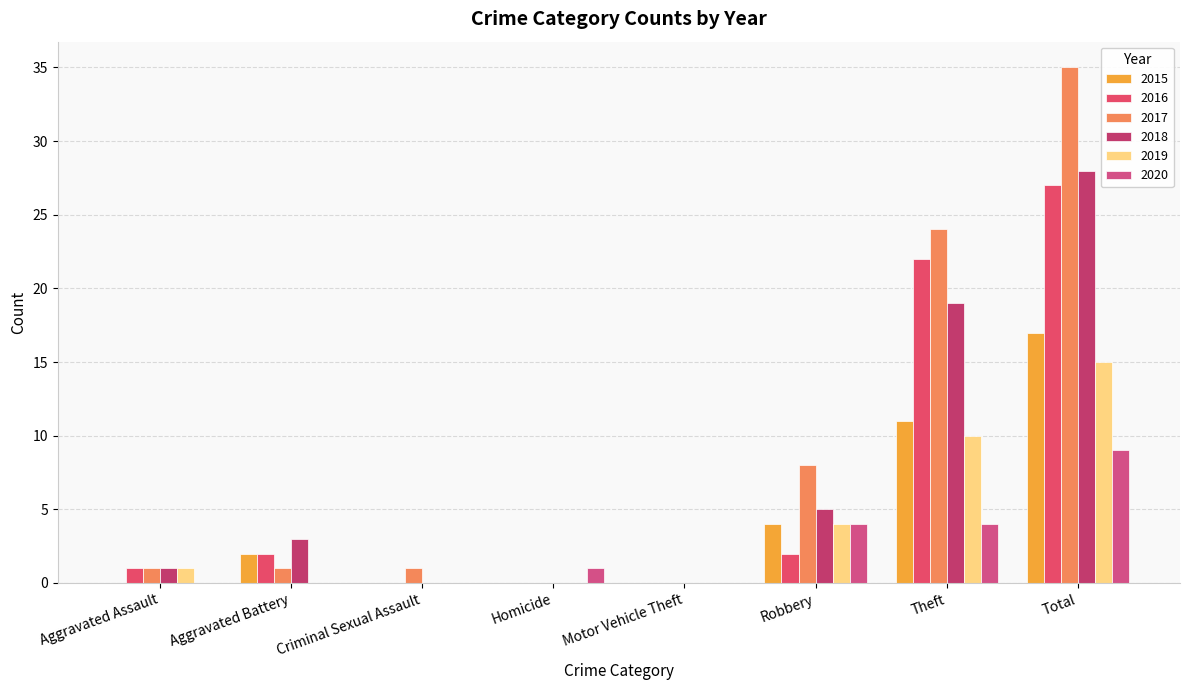

How many data points does each series have?

8